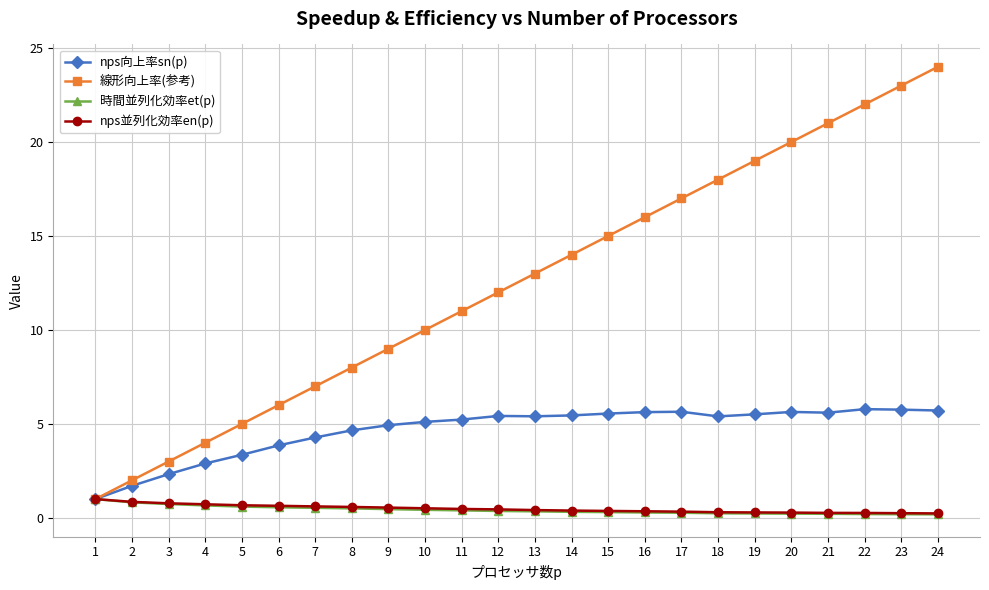

What is the difference between the maximum and minimum values in the 時間並列化効率et(p) series?

0.8